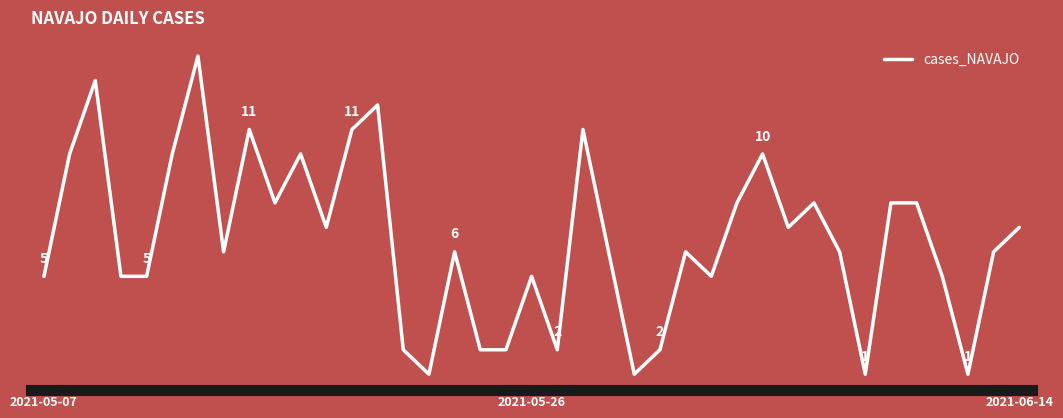

What is the difference between the maximum and minimum values?

13